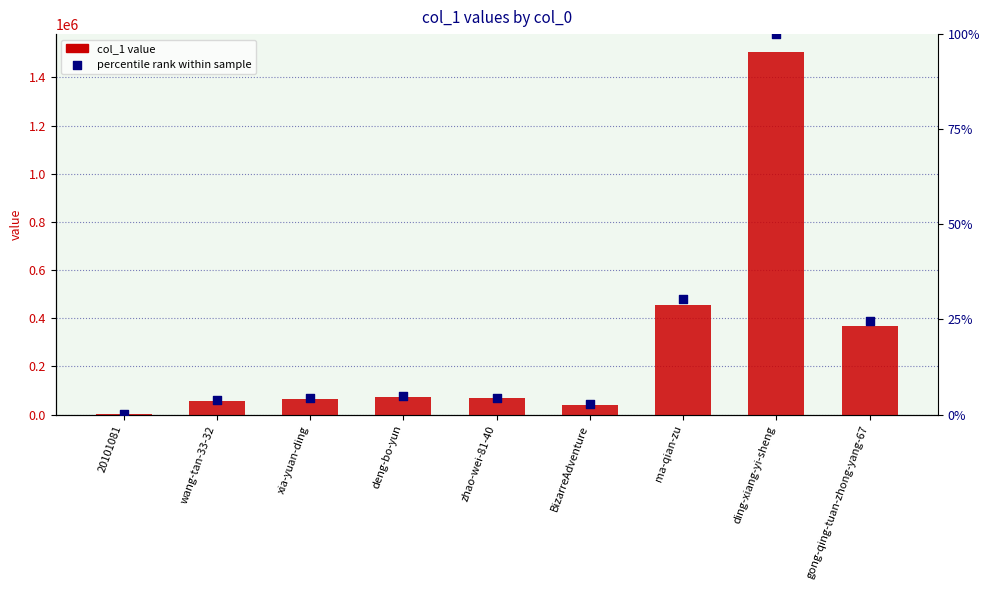

What is the total value across all series at wang-tan-33-32?

56506.8